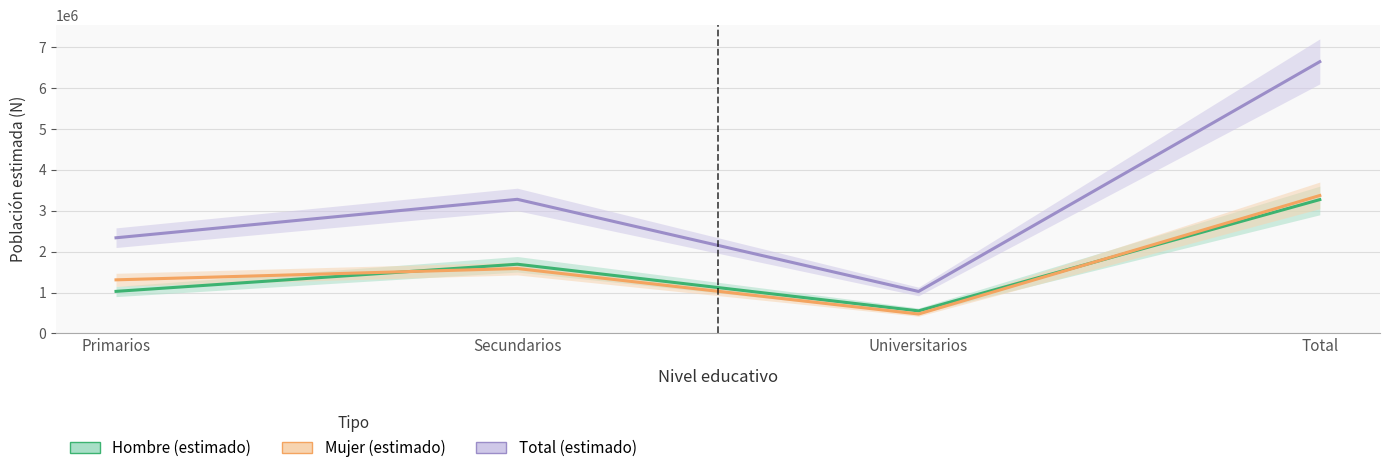

What is the difference between the second highest and second lowest values in the Mujer N (estimada) series?

276849